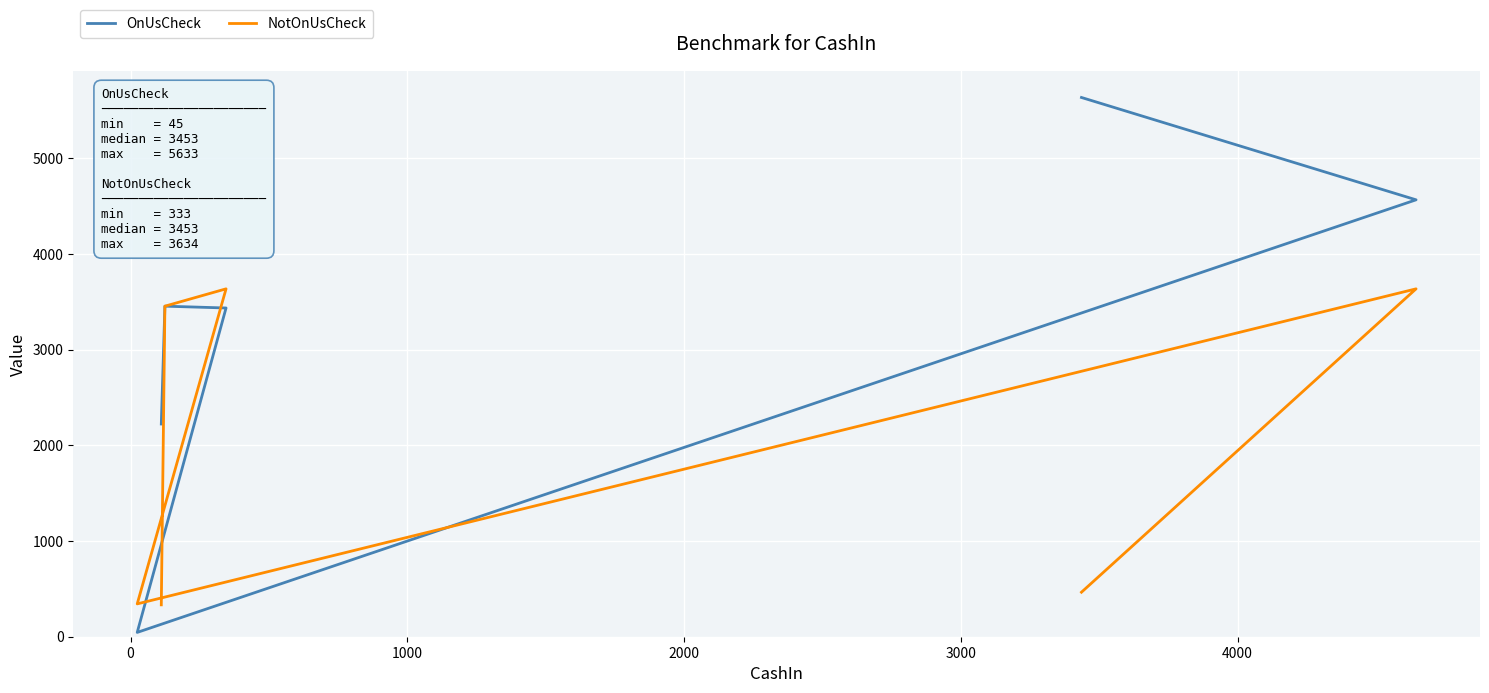

Rank the series by their maximum value, from highest to lowest.

OnUsCheck, NotOnUsCheck